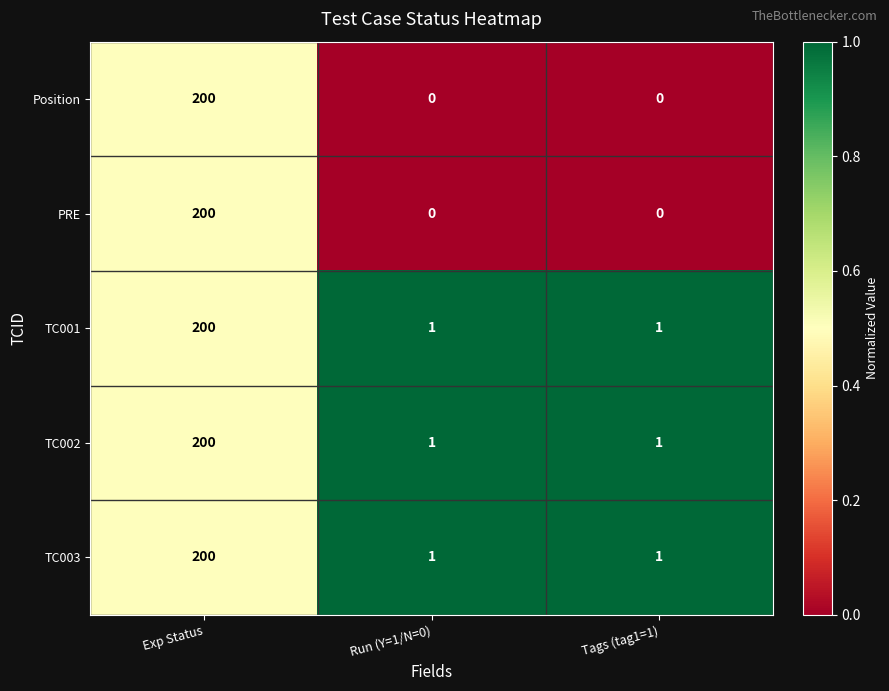

Reading left to right, extract all data points from this chart.

Position: Exp Status=200	Run (Y=1/N=0)=0	Tags (tag1=1)=0
PRE: Exp Status=200	Run (Y=1/N=0)=0	Tags (tag1=1)=0
TC001: Exp Status=200	Run (Y=1/N=0)=1	Tags (tag1=1)=1
TC002: Exp Status=200	Run (Y=1/N=0)=1	Tags (tag1=1)=1
TC003: Exp Status=200	Run (Y=1/N=0)=1	Tags (tag1=1)=1